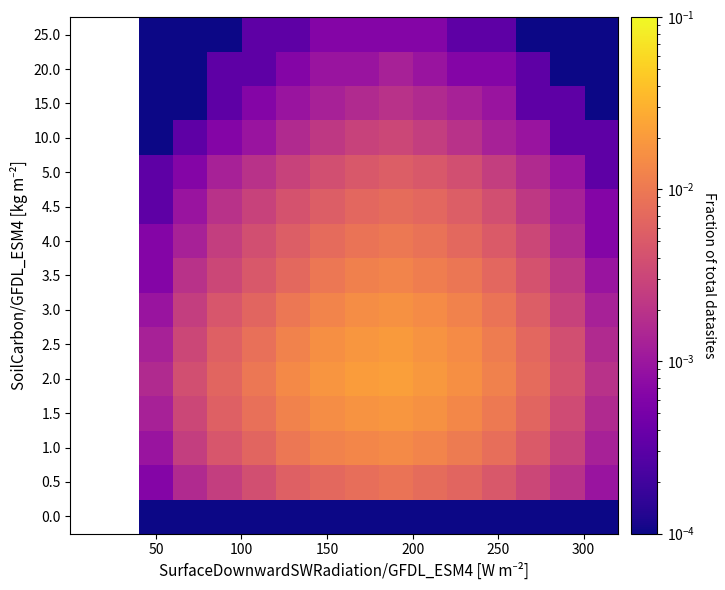

How many distinct data groups are displayed?

15